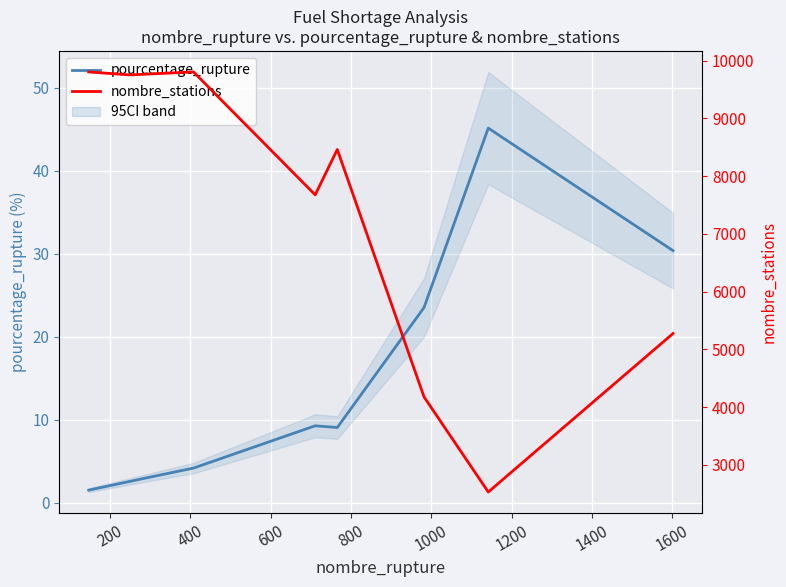

What is the smallest value displayed?

1.5